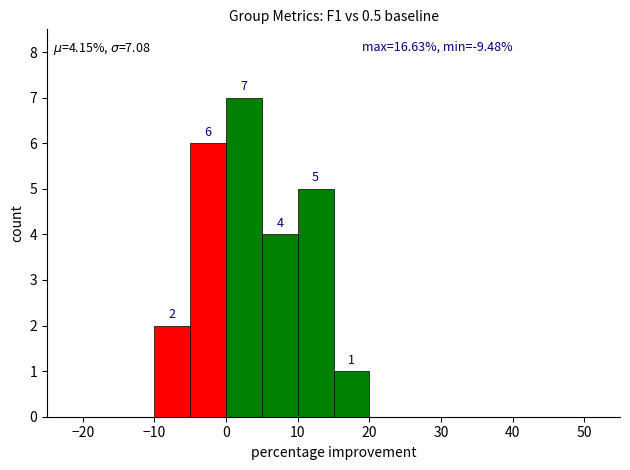

What is the sum of all values?

25